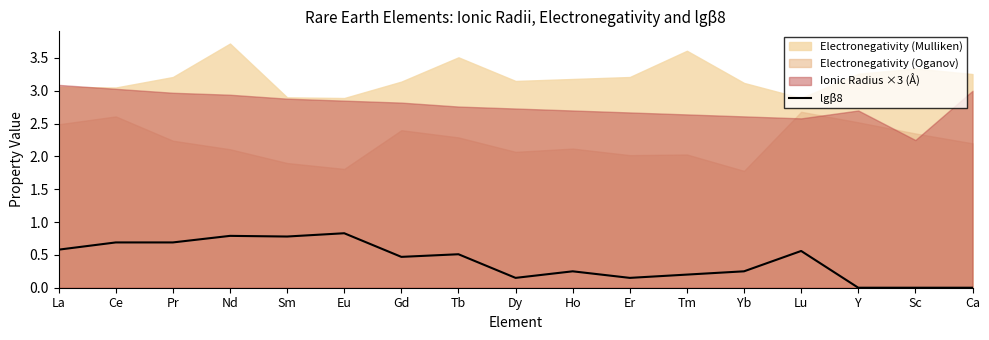

The lgβ8 series shows 0.5 at Gd. True or false?

True